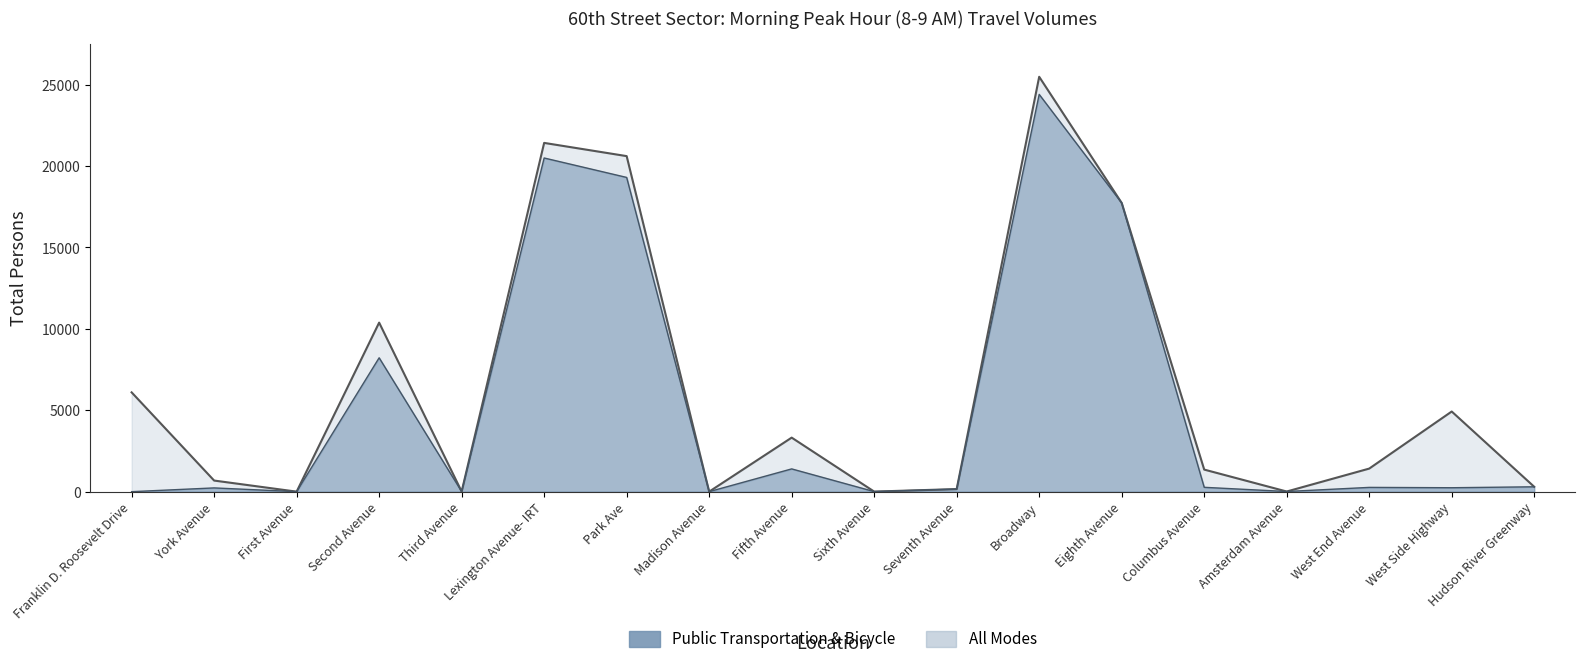

Between York Avenue and First Avenue, which series saw the biggest shift?

All Modes